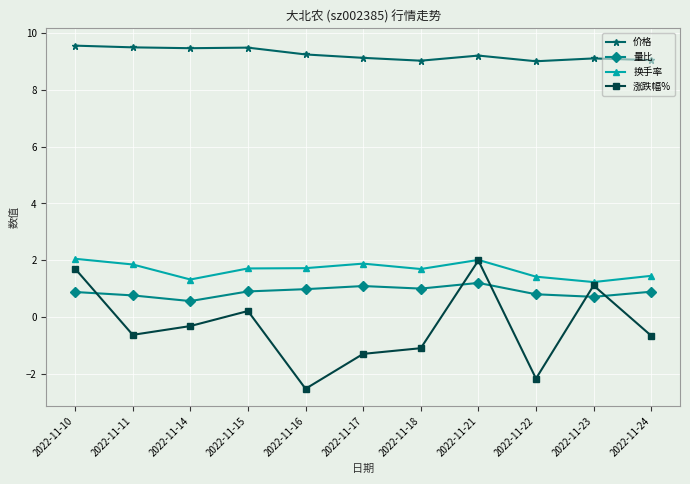

At 2022-11-18, list the series in order from largest to smallest.

价格, 换手率, 量比, 涨跌幅%